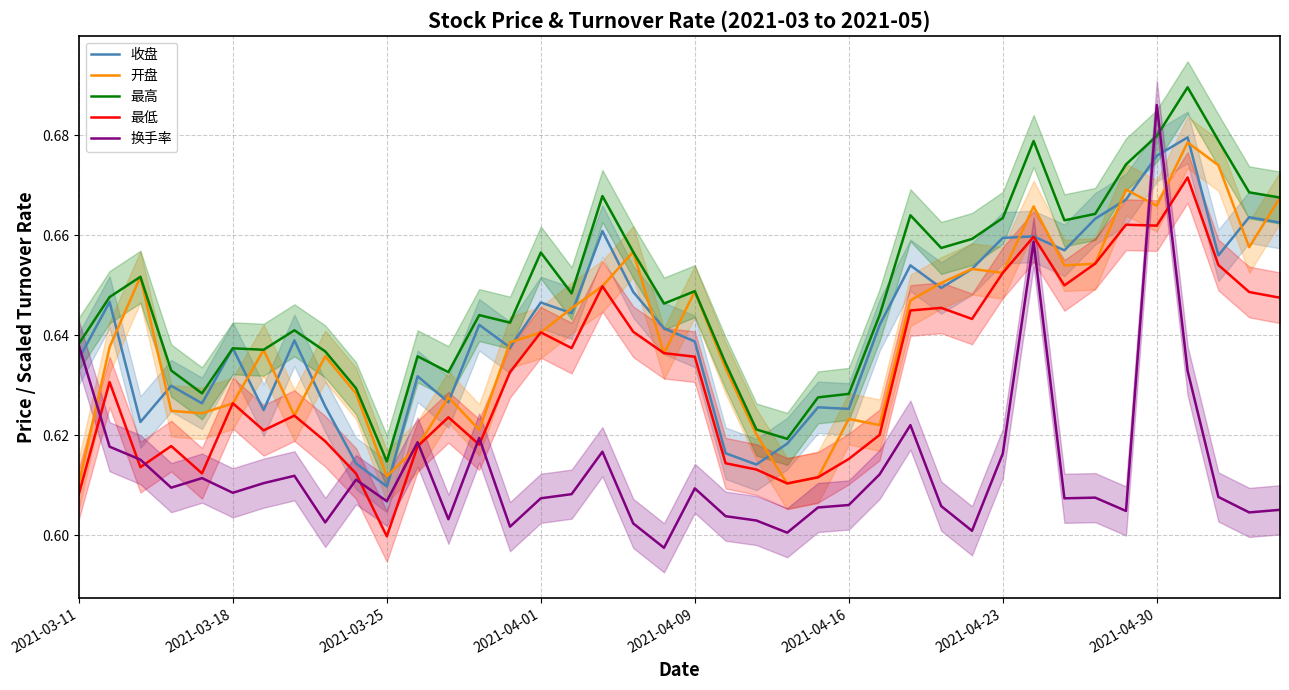

True or false: 开盘 and 最高 cross at least once.

True